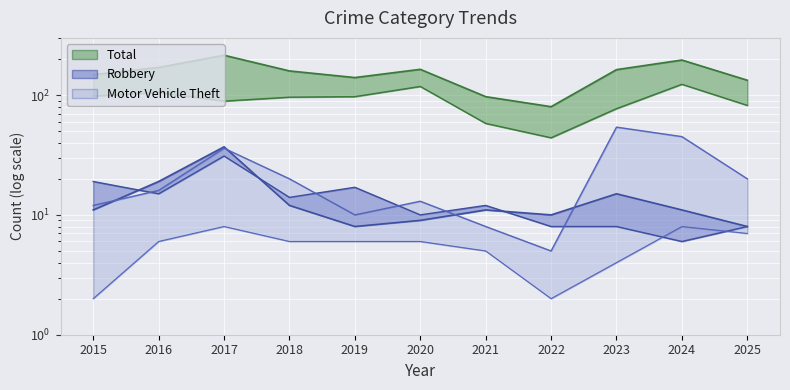

True or false: Theft has more than 2 points higher than both neighbors.

True